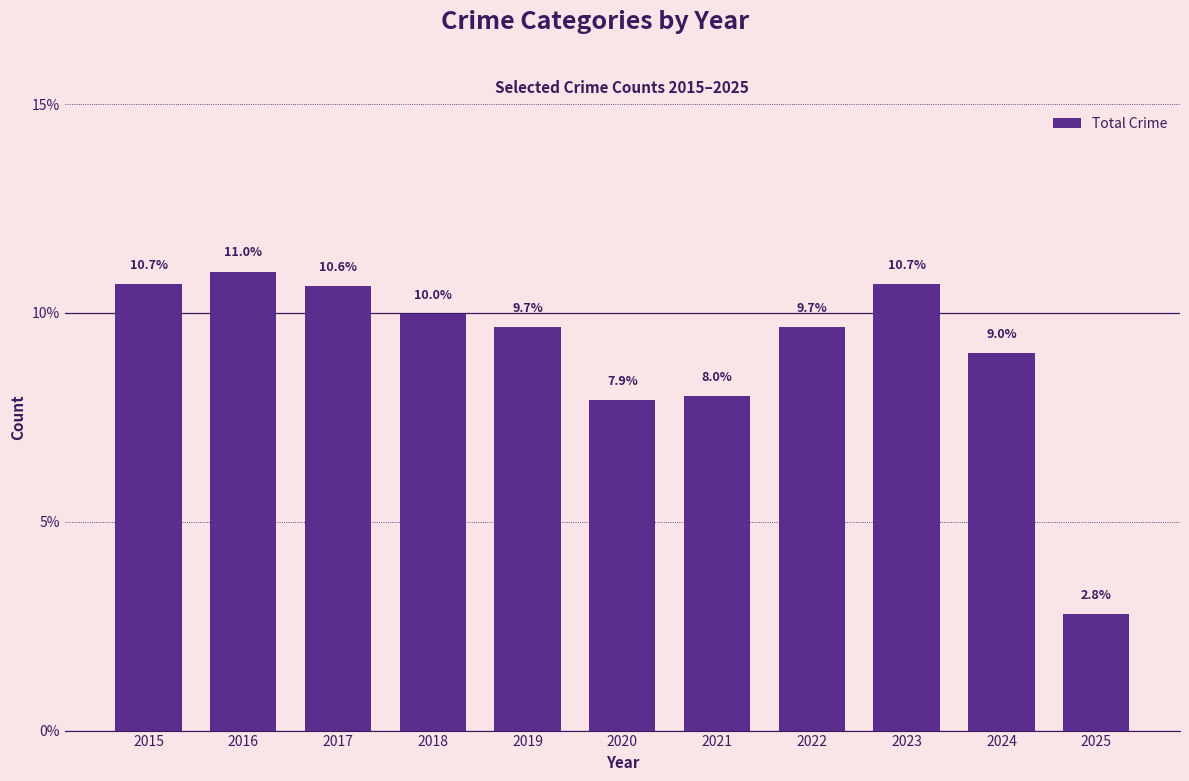

At which category does the chart reach its minimum across all series?

2025